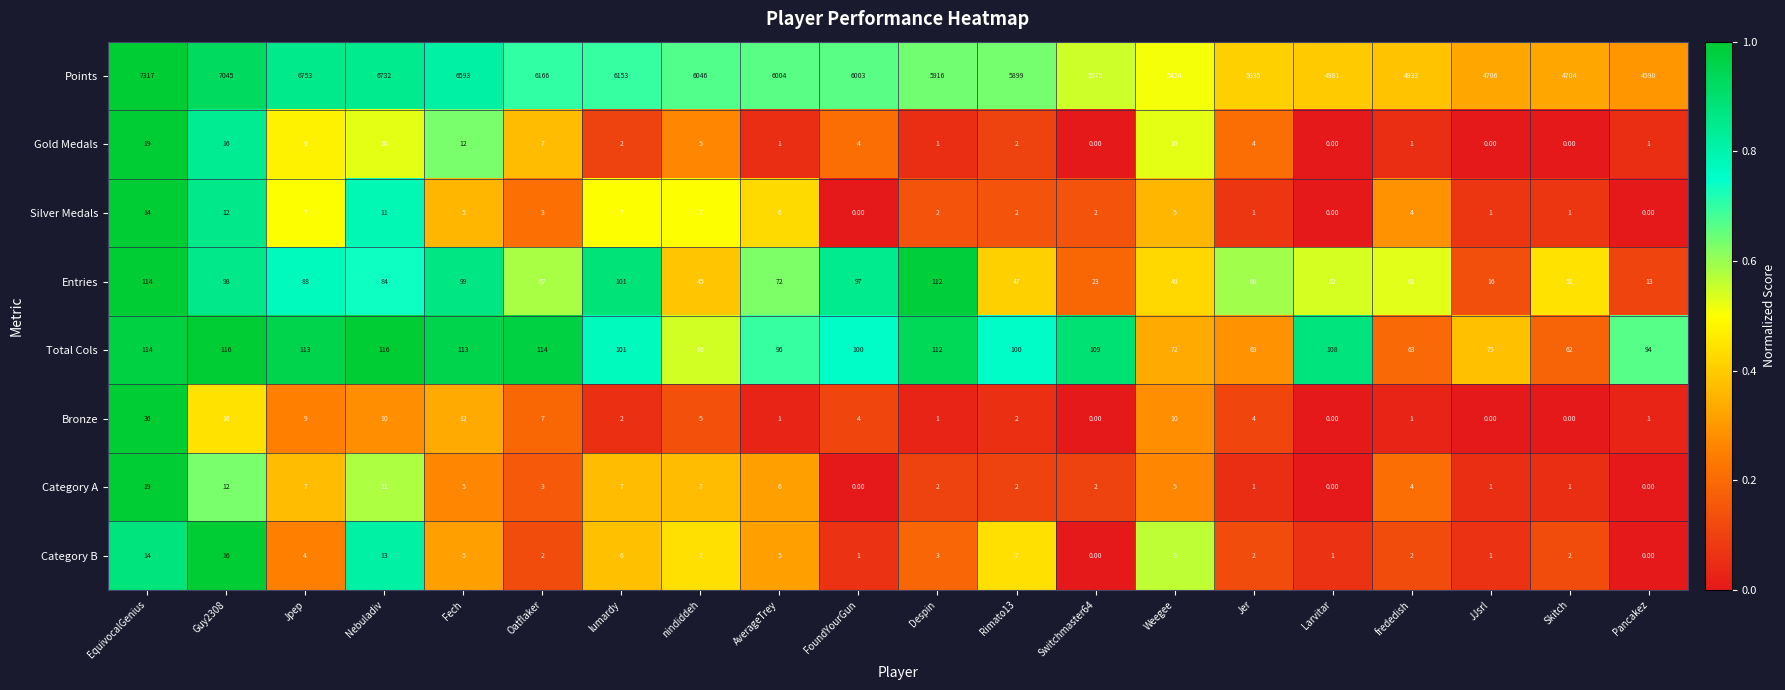

What is the total value across all series at JJsrl?

4800